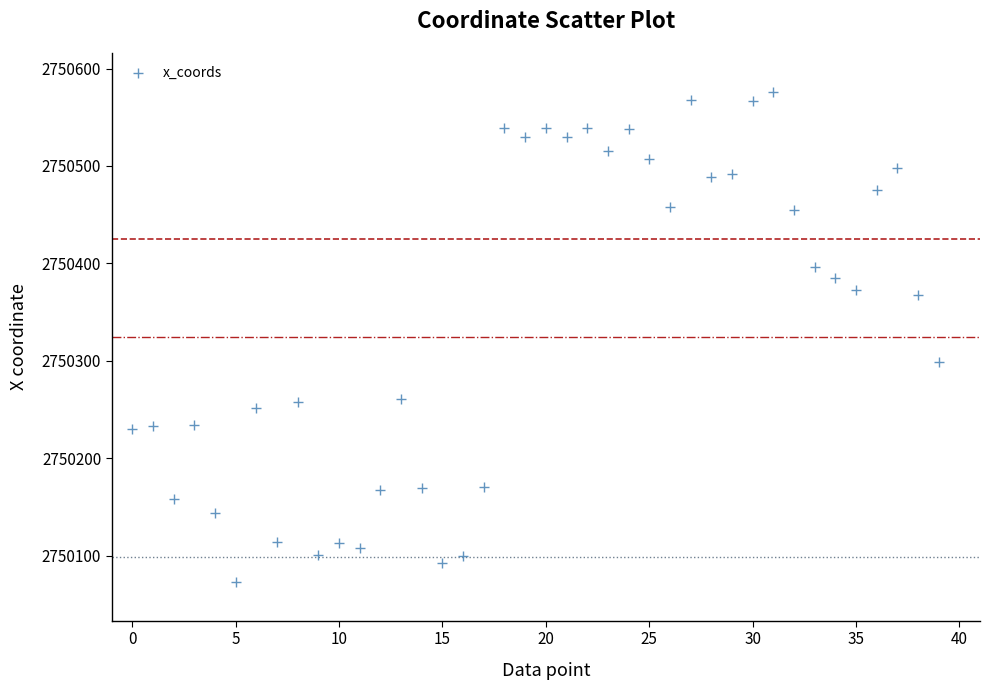

What Y value in the scatter plot is closest to 2750324?

2750298.9